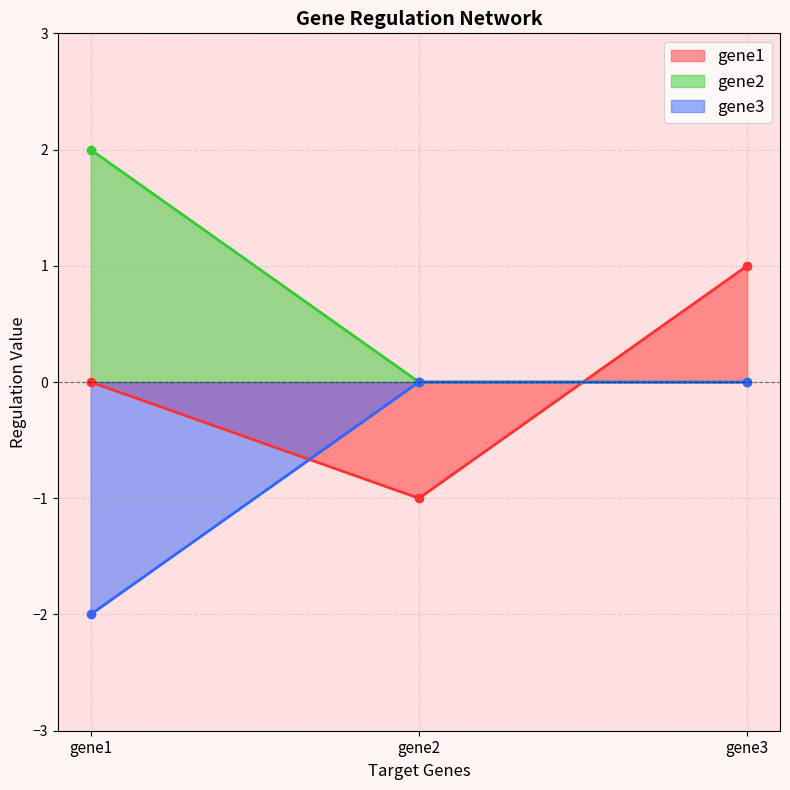

What is the maximum value for gene1?

1